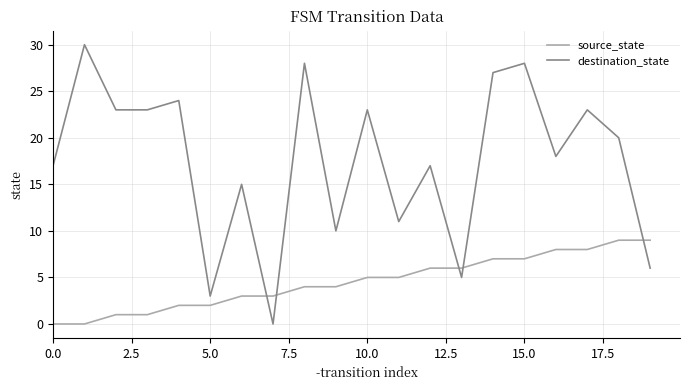

Which series has the largest range (max minus min)?

destination_state